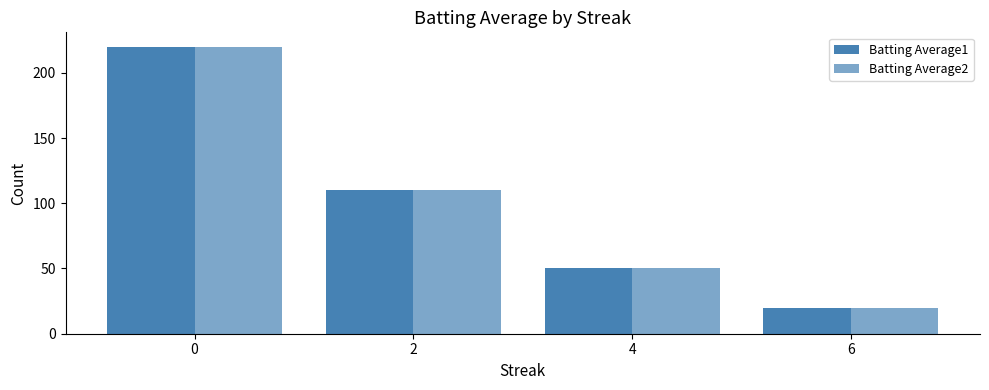

How many series are shown in this chart?

2